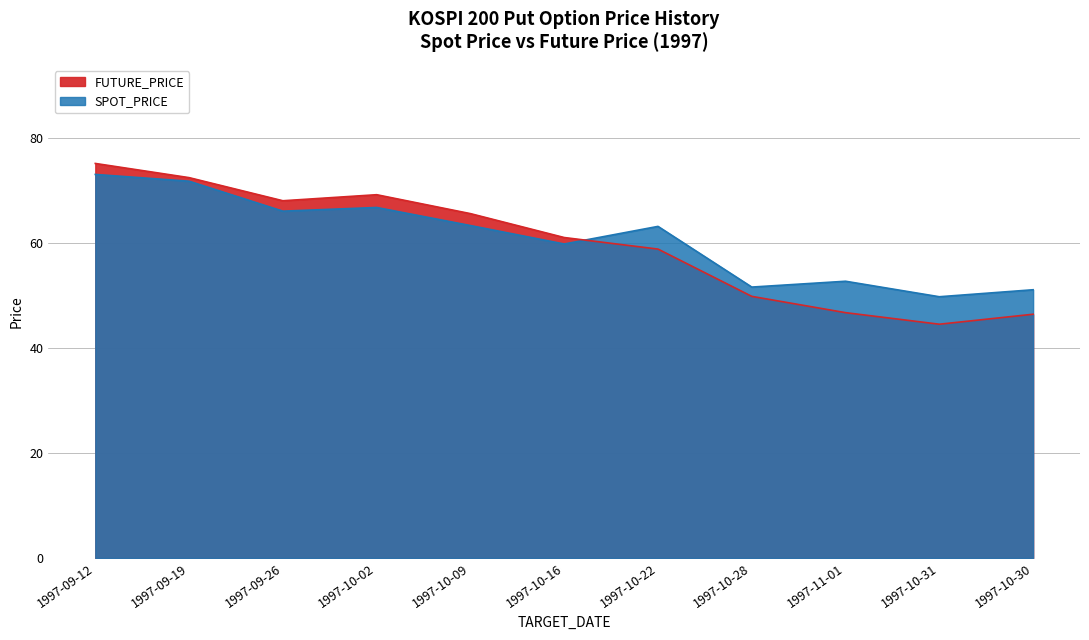

Where is FUTURE_PRICE nearest to the value 59?

1997-10-22